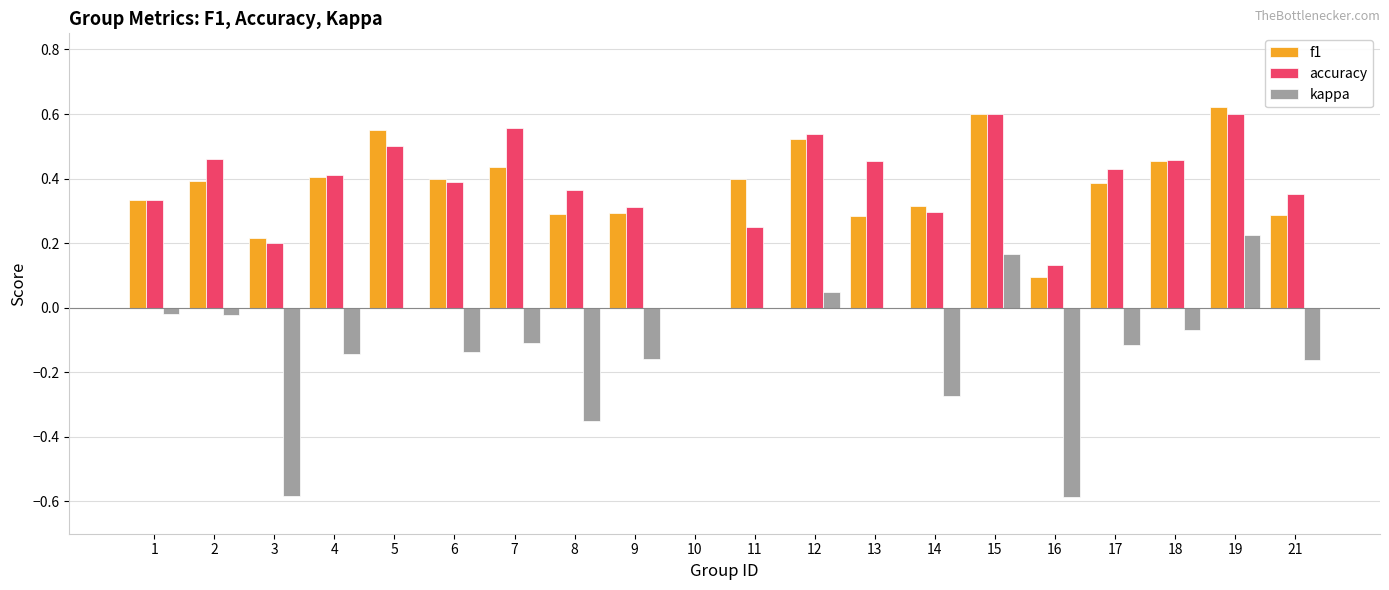

Is the value of accuracy at 19 greater than the value of f1 at 8?

Yes